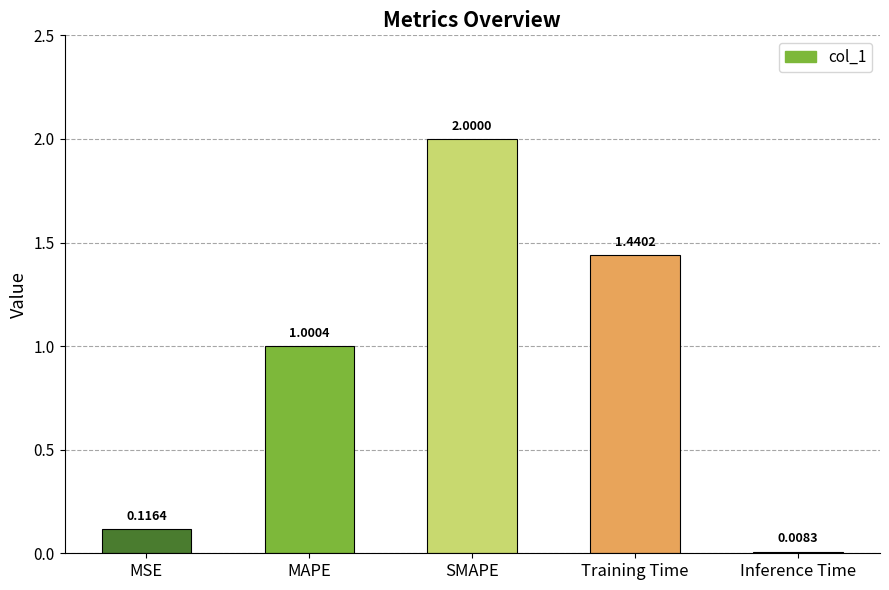

Rank the categories by value from highest to lowest.

SMAPE, Training Time, MAPE, MSE, Inference Time